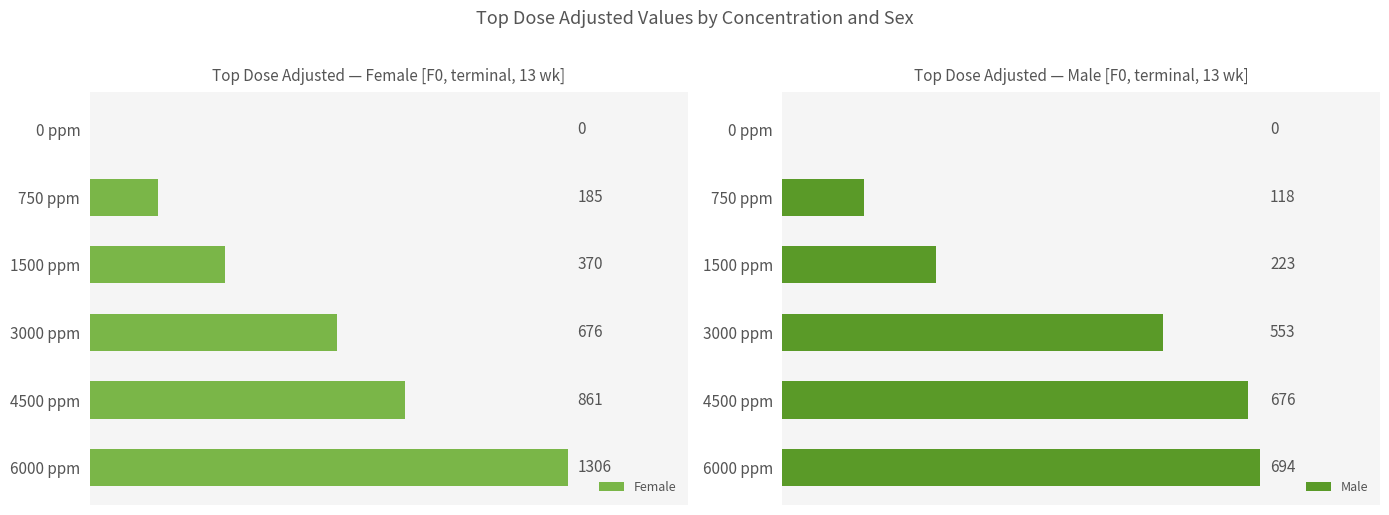

Which series has the widest spread of values?

Female